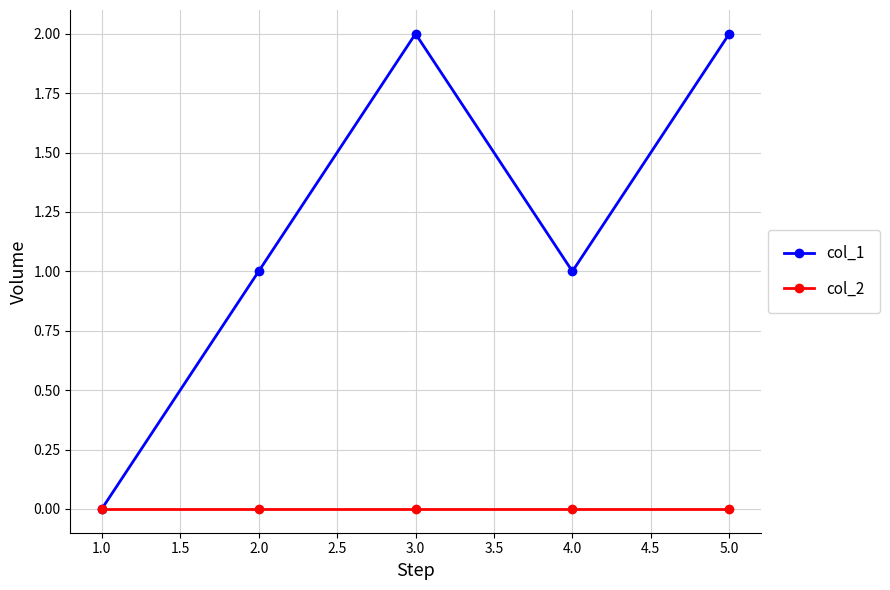

Is it true that col_2 equals 0 at 4.0?

True